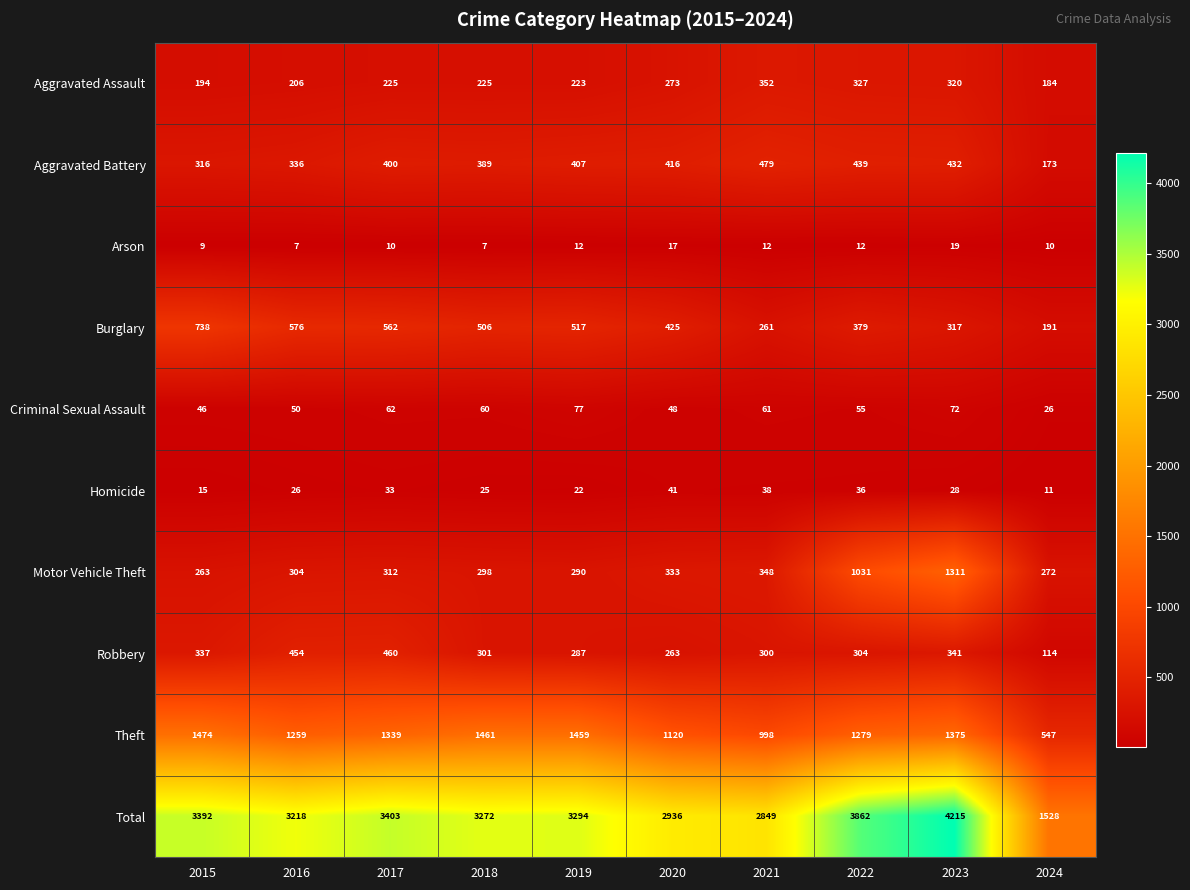

What is the greatest value displayed?

4215